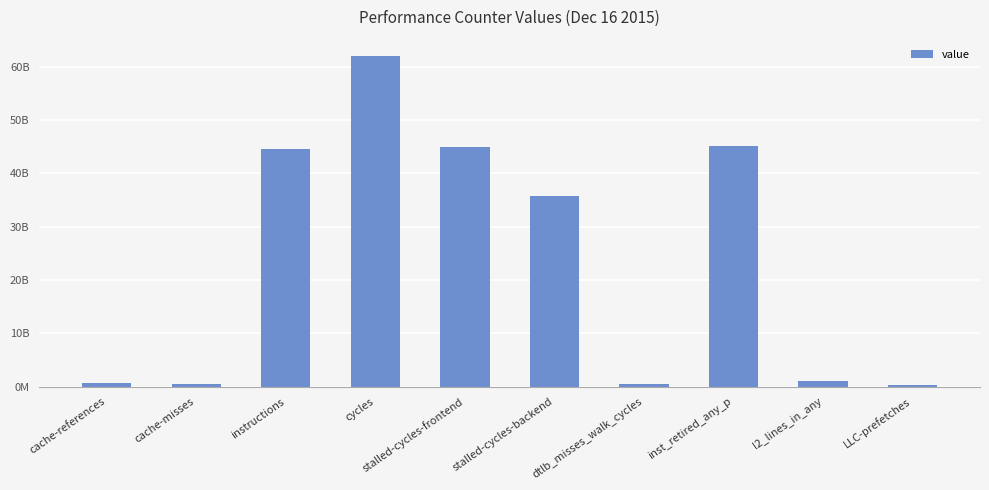

What is the change in value from cache-references to instructions?

+43883829890